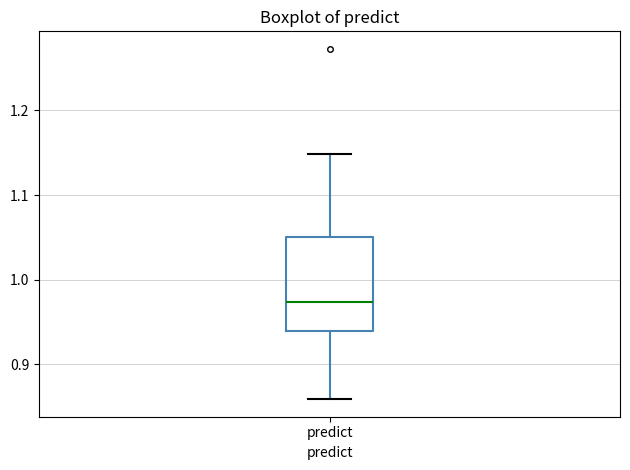

Read this box plot against the y-axis: the position of the median line, the range covered by the box, and the ends of both whiskers. The values are not printed on the chart, so give them approximately, as read against the axis.

median 0.97, box 0.94 to 1.05, whiskers 0.86 to 1.15